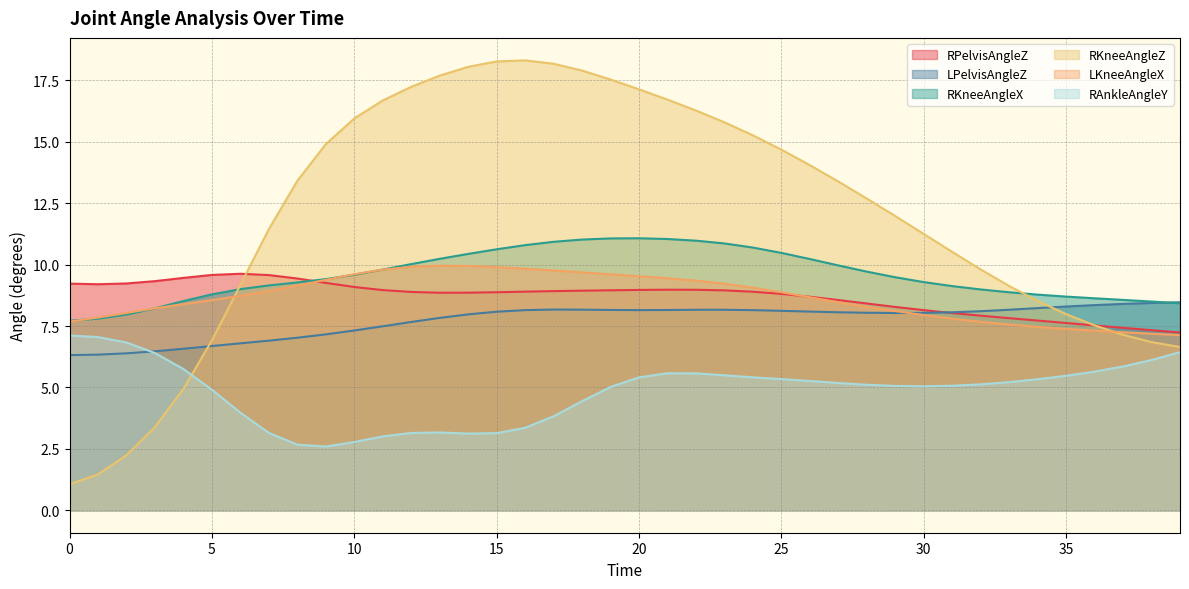

True or false: RKneeAngleX and LPelvisAngleZ intersect in this chart.

True